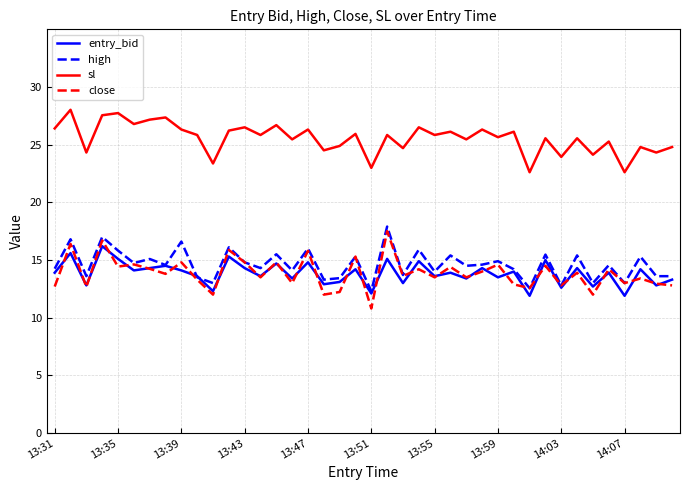

What is the maximum value for high?

17.9